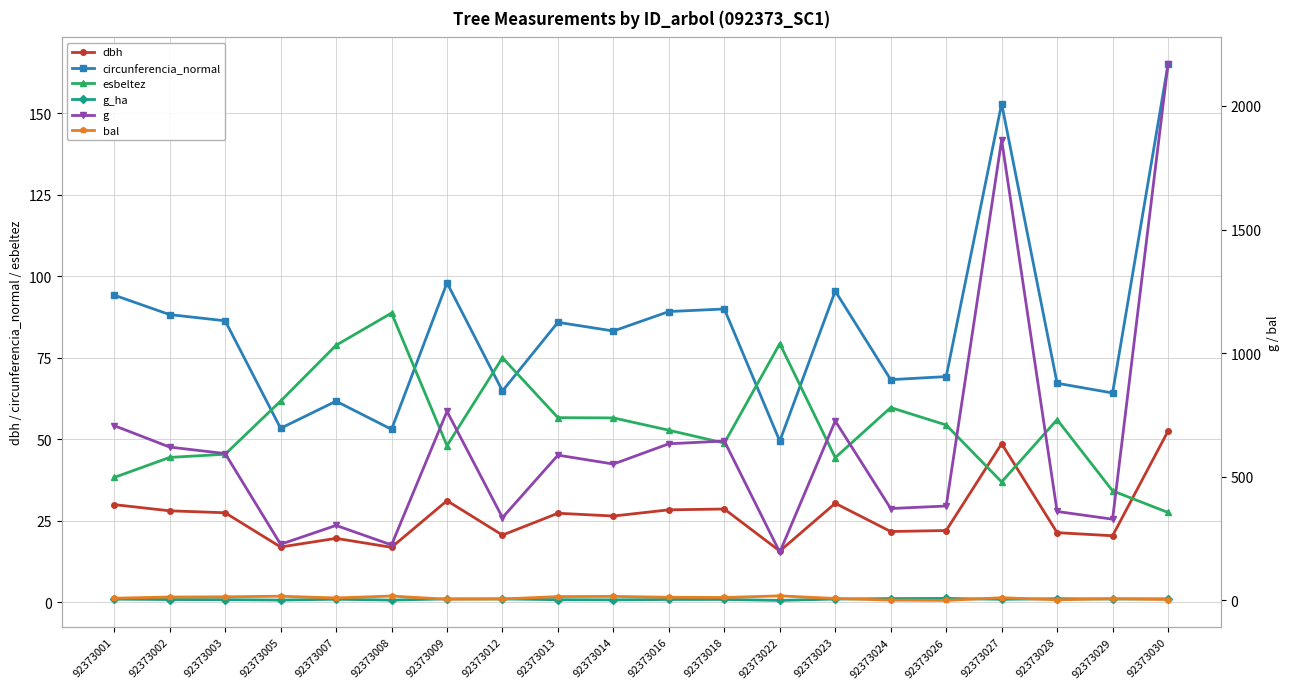

How many values in the dbh series exceed 27?

10